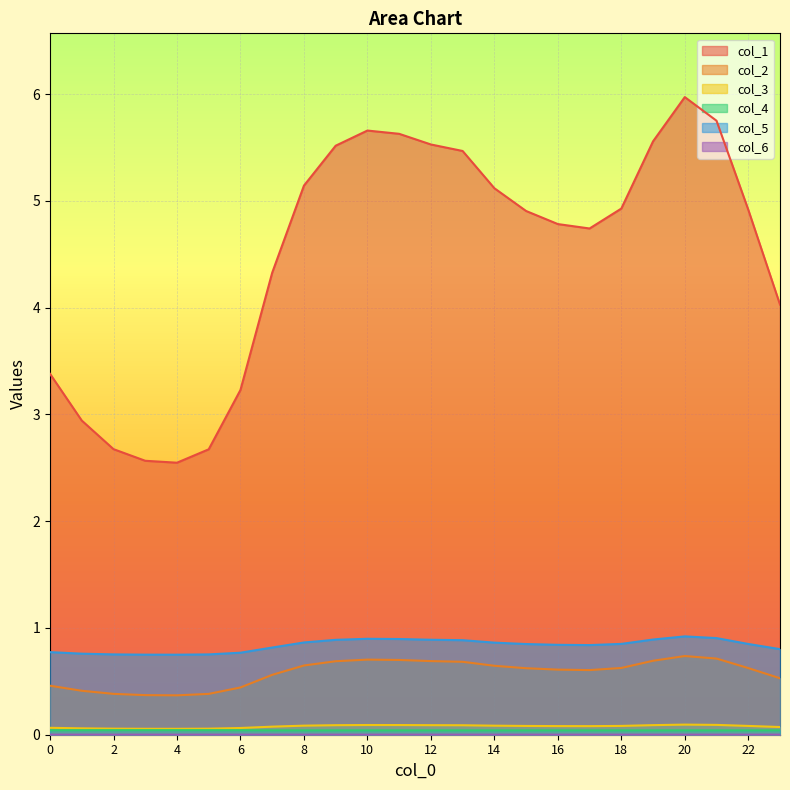

True or false: col_2 has a value of 0.6 at 3.

False